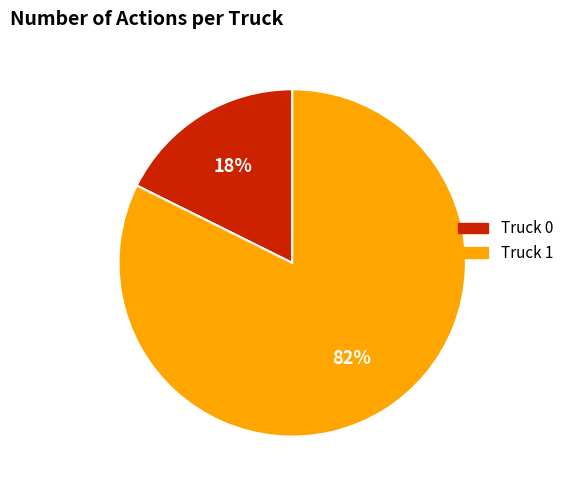

Combined, do Truck 1 and Truck 0 account for over 50%?

Yes